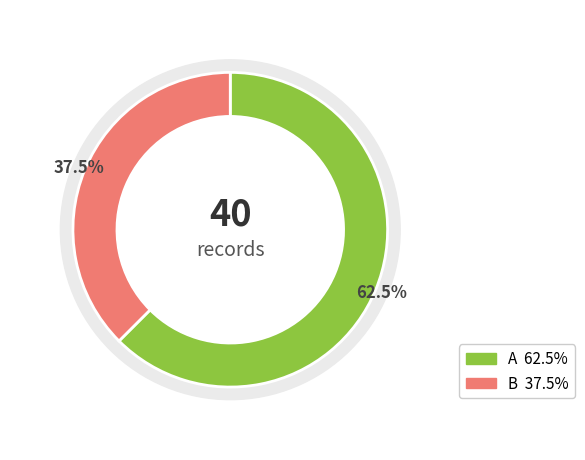

What percentage is the B slice, to the nearest percent?

38%